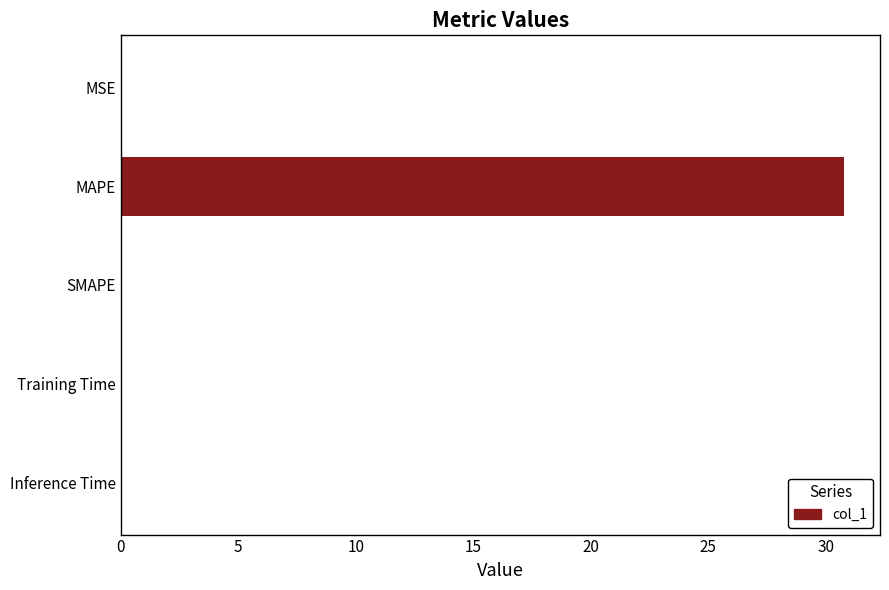

Read the value at MAPE.

30.8